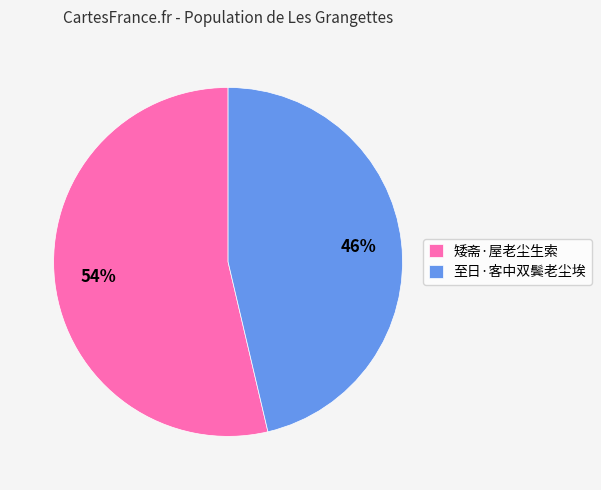

Rank the categories by value from lowest to highest.

至日·客中双鬓老尘埃, 矮斋·屋老尘生索